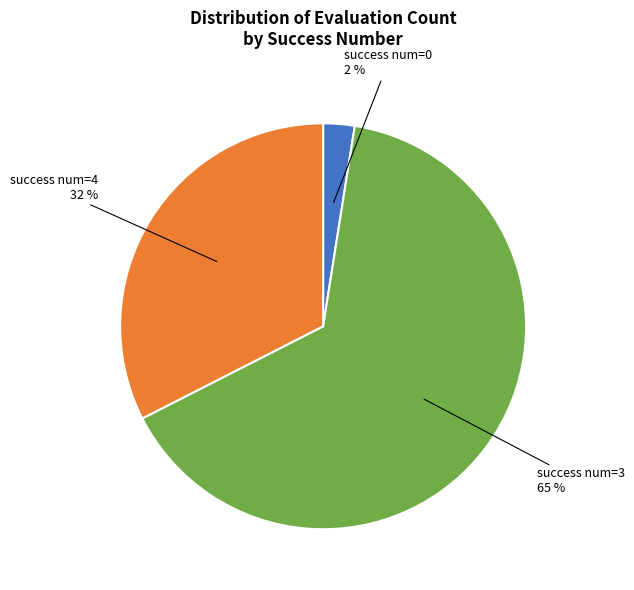

Is there any slice that represents more than half of the pie?

Yes